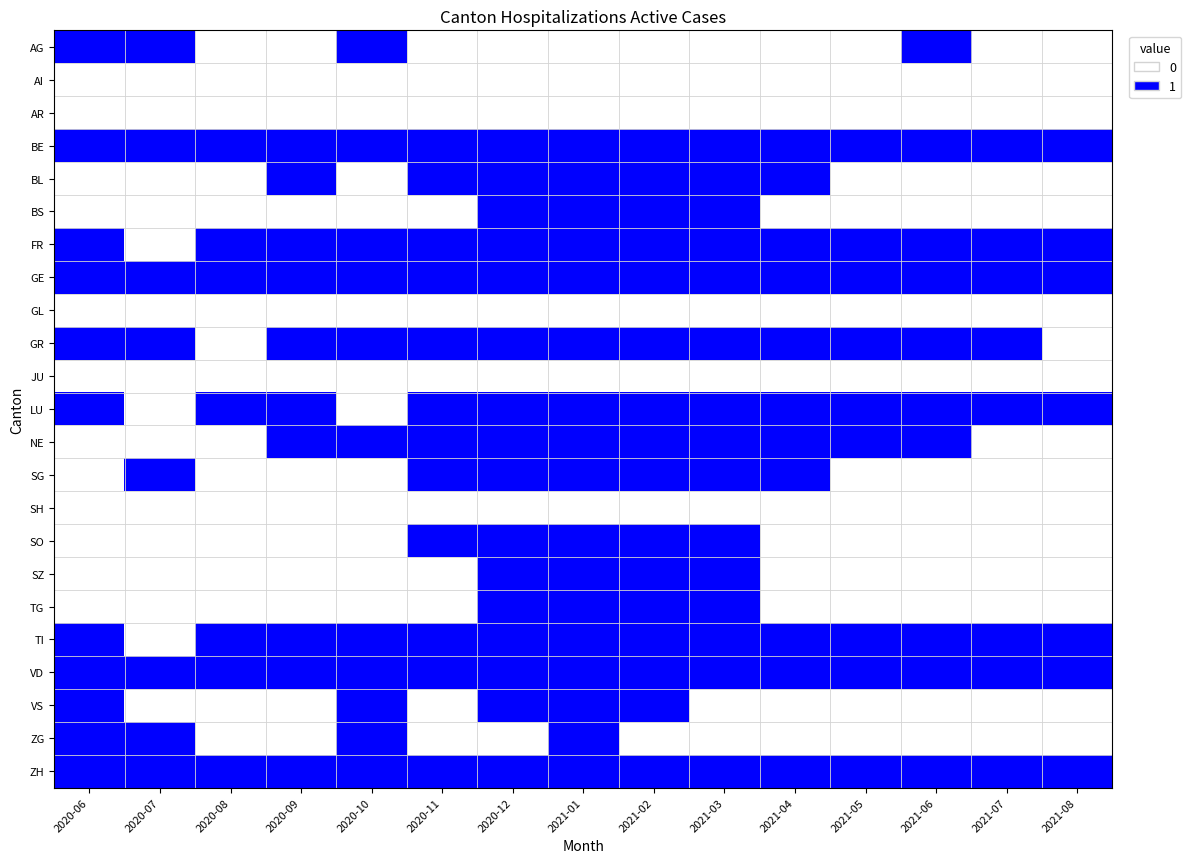

At which category does the chart reach its minimum across all series?

2020-08